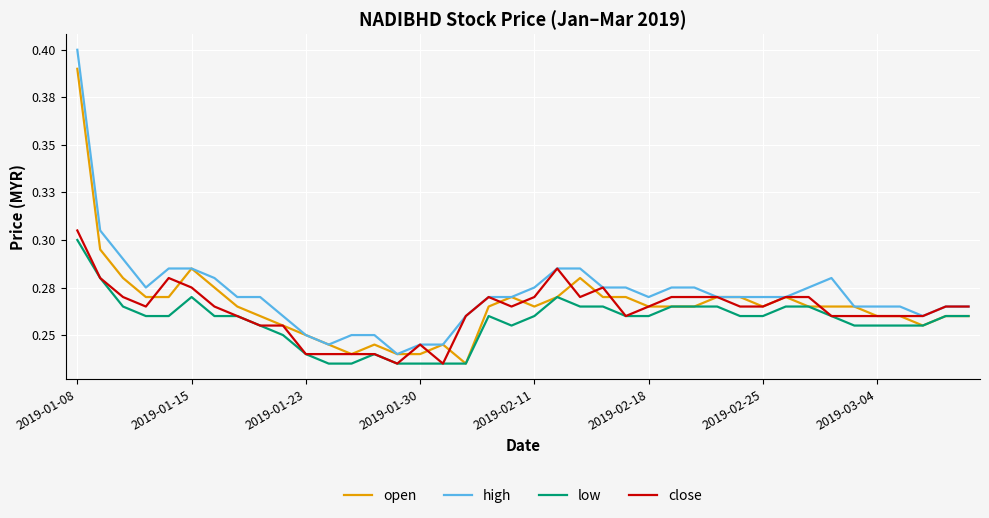

What are all the series names shown in the legend?

open, high, low, close